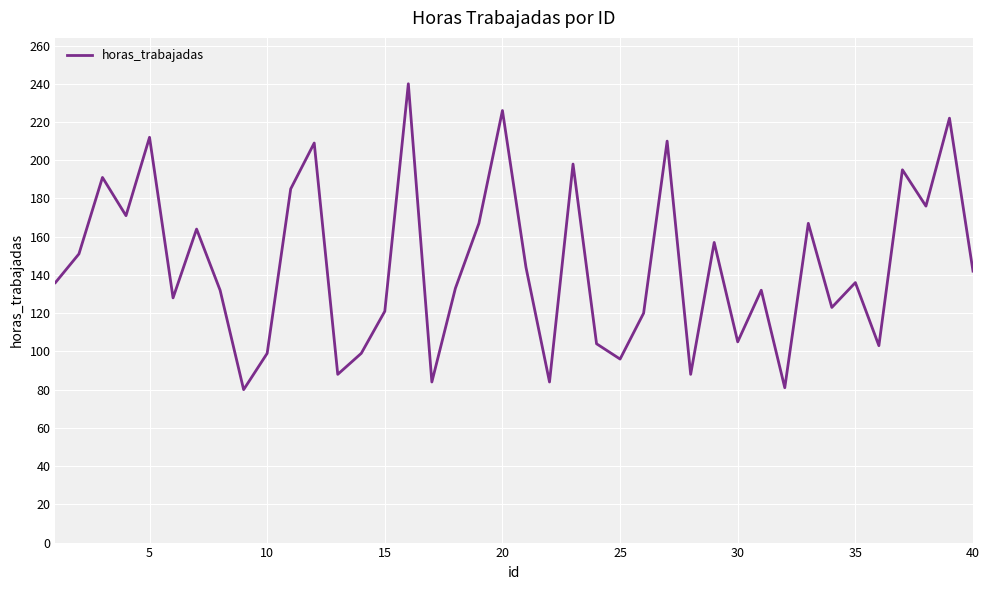

What is the difference between the second highest and minimum values?

146